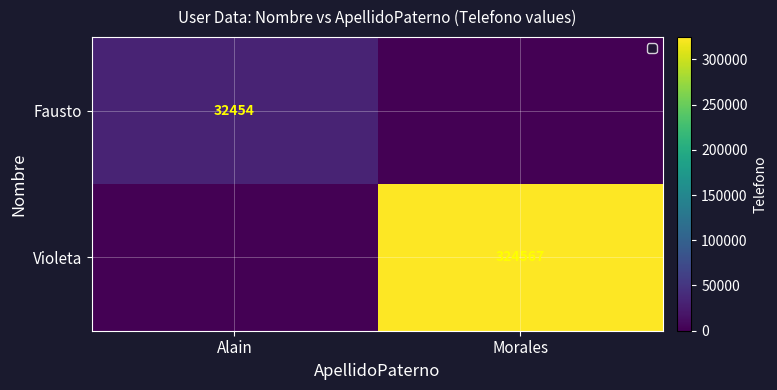

The Violeta series shows 324567 at Morales. True or false?

True